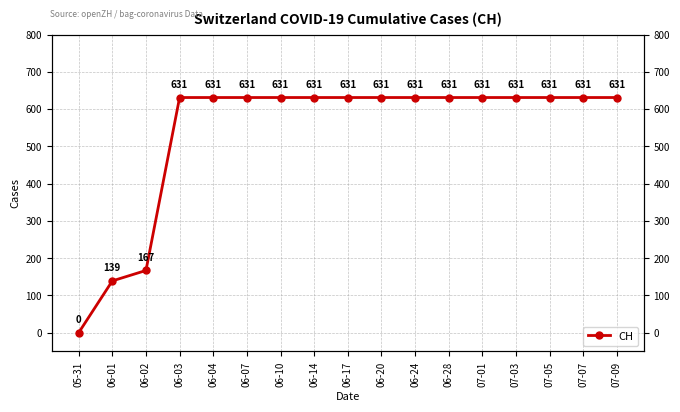

What is the value of the 9th point from the left?

631